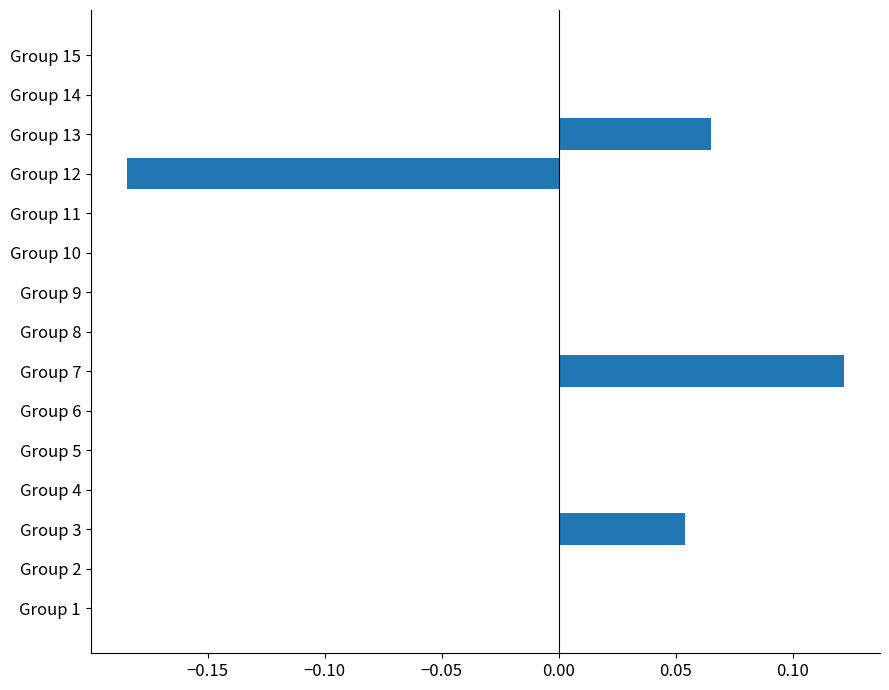

The chart shows a value of 0.0 at Group 13. True or false?

False